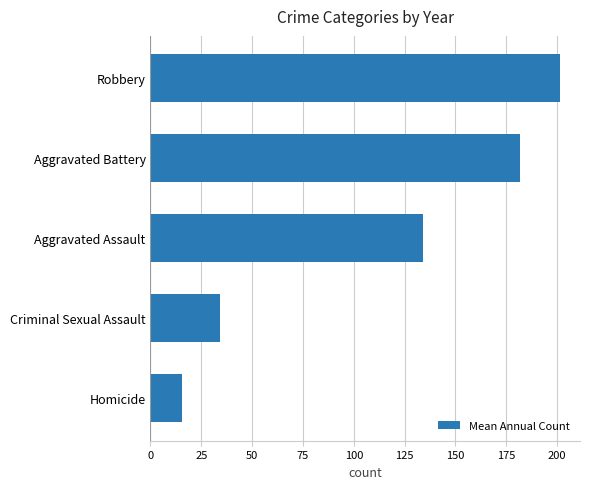

How many categories are shown in the chart?

5